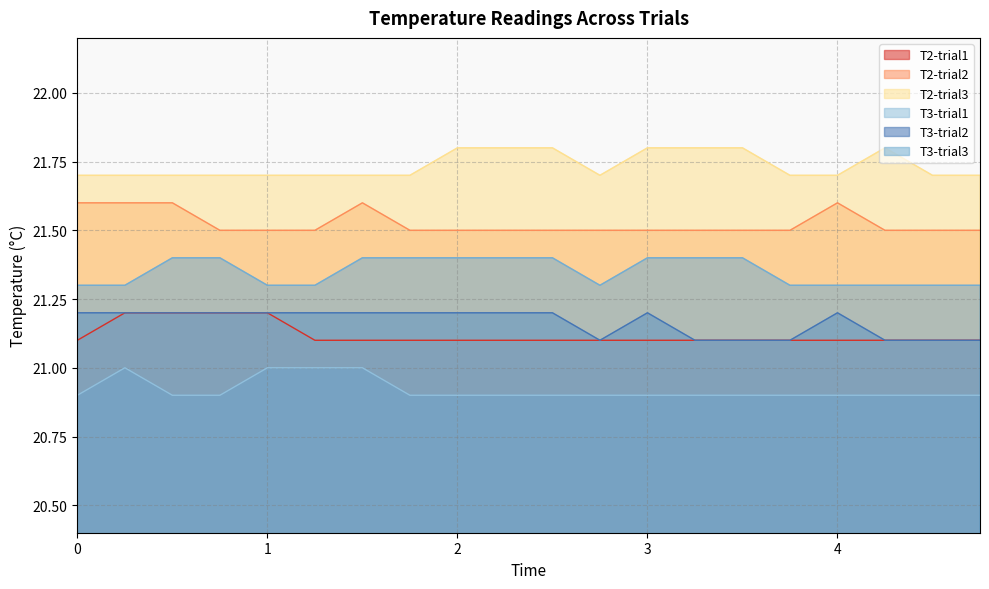

True or false: T3-trial3 and T3-trial1 cross at least once.

False